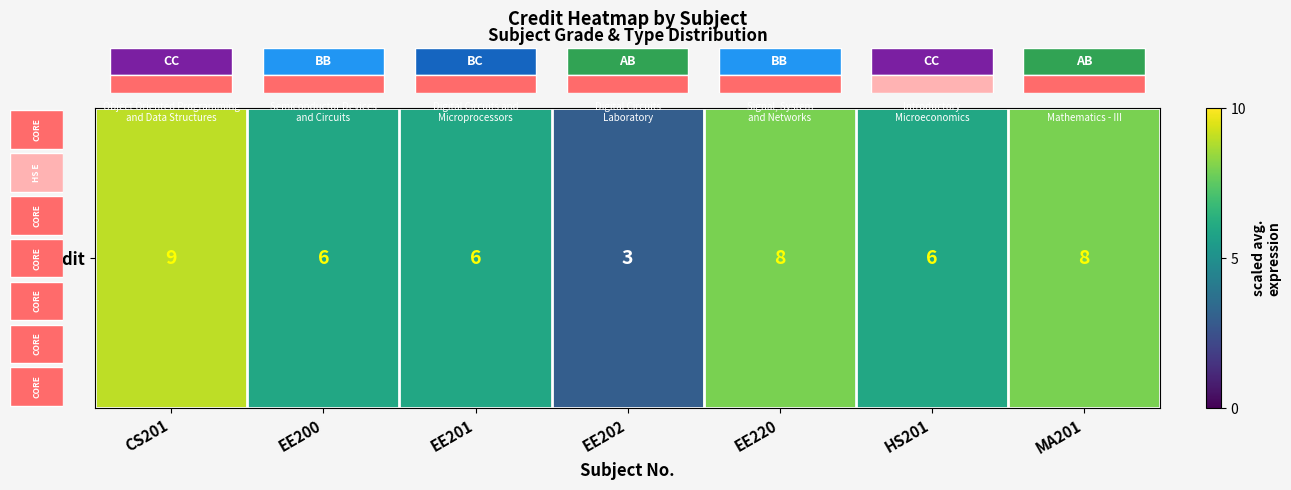

How many series are shown in this chart?

1